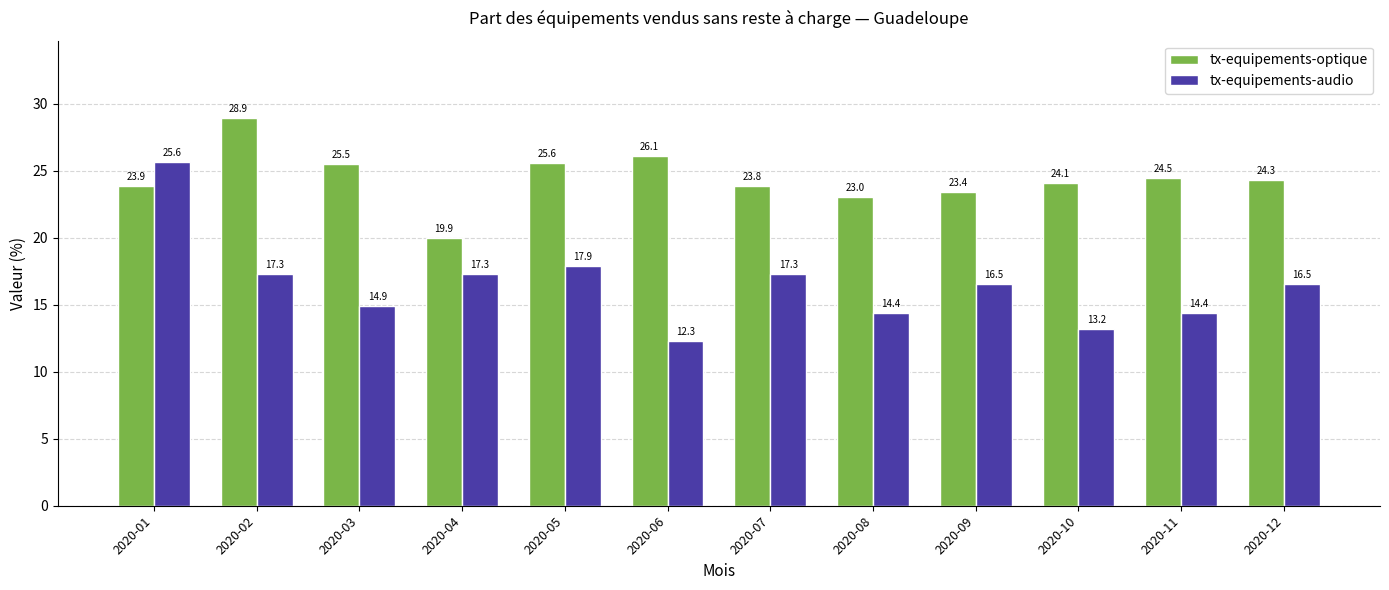

How many distinct data groups are displayed?

2